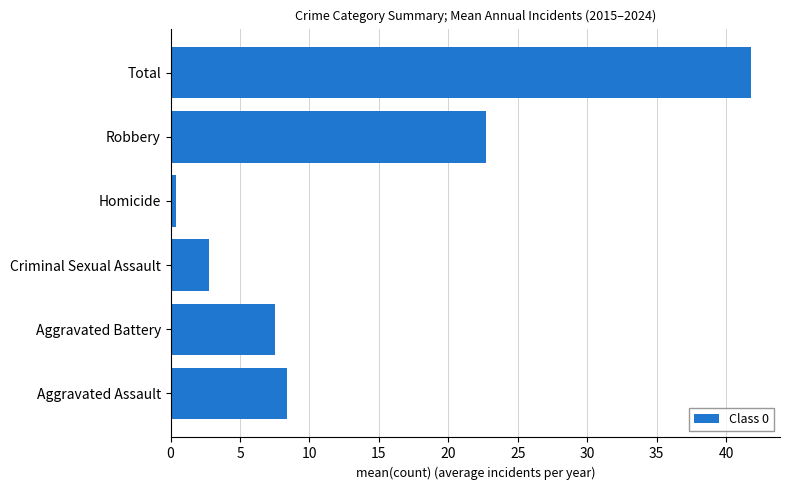

Which category has the lowest value across all series?

Homicide